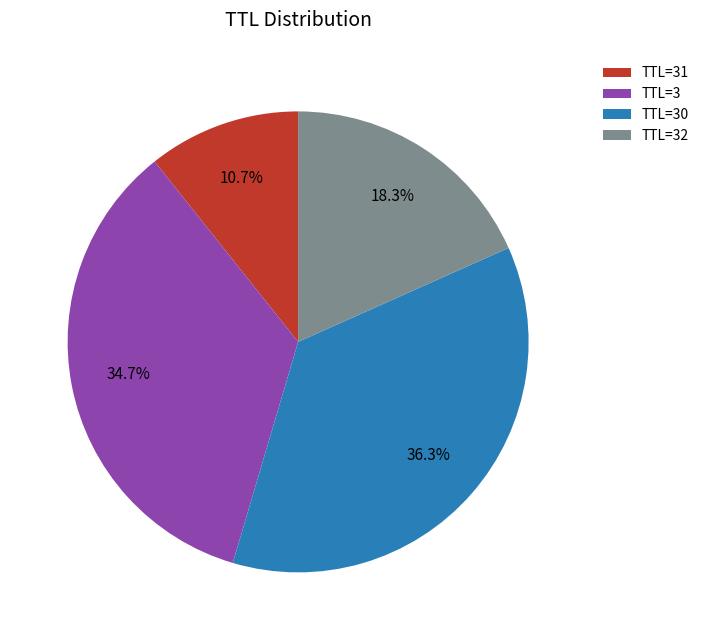

How many segments does this pie chart have?

4